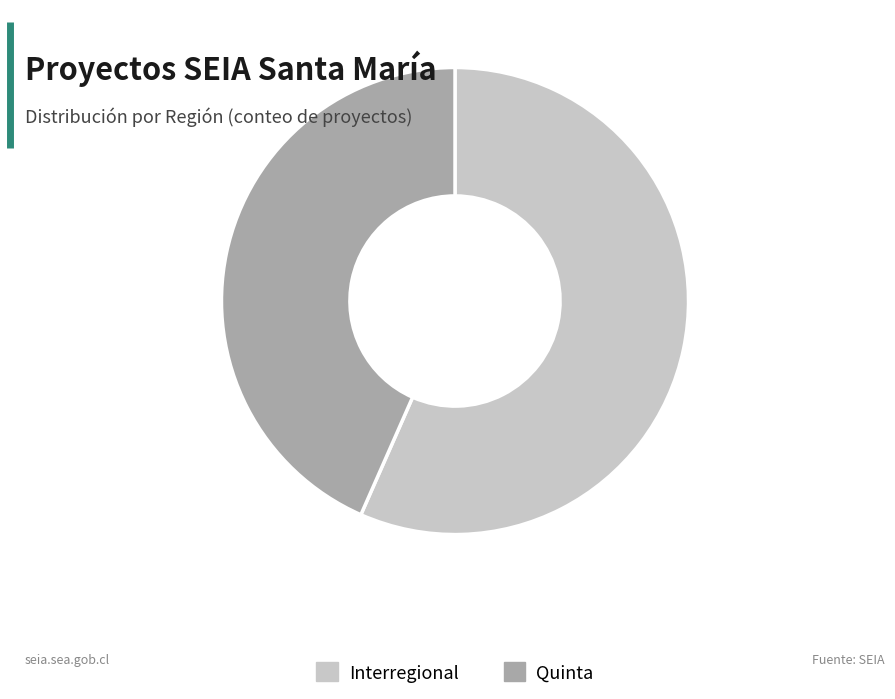

Which category accounts for the majority?

Interregional